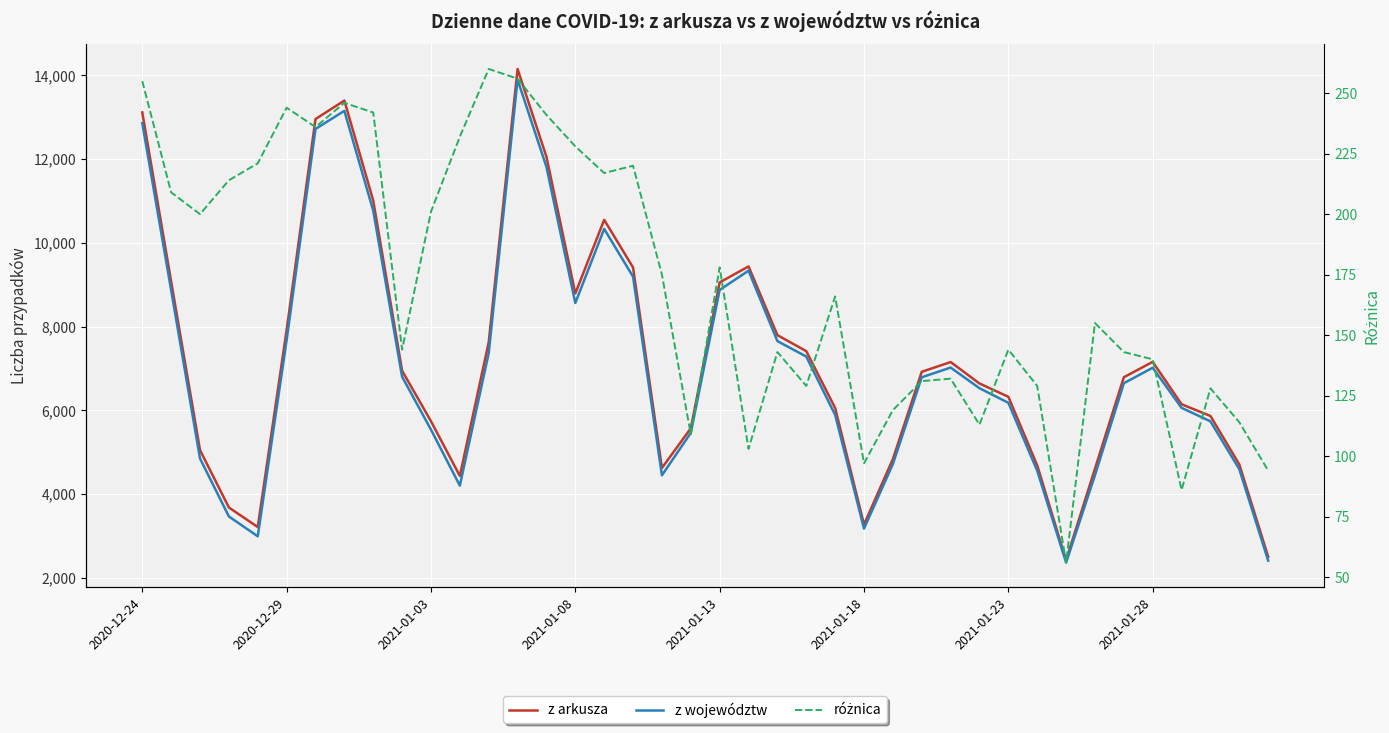

At 37, list the series in order from largest to smallest.

z arkusza, z województw, różnica